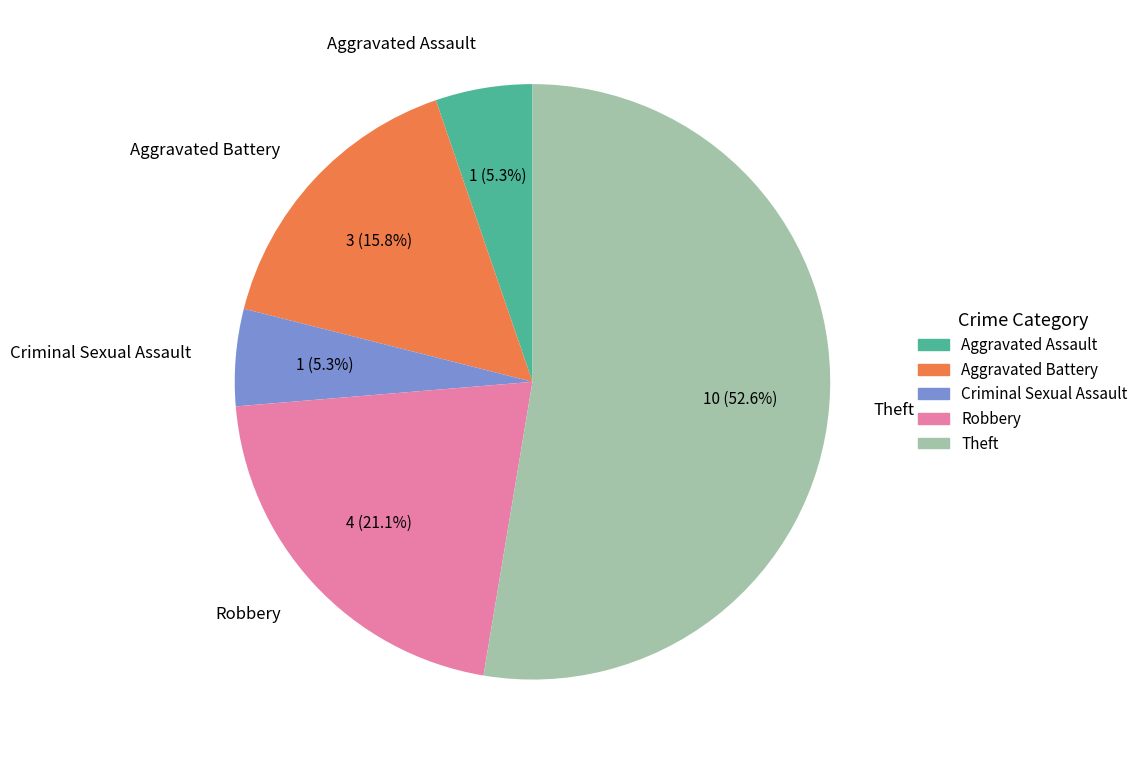

Is it true that Criminal Sexual Assault is 5% of the pie?

True